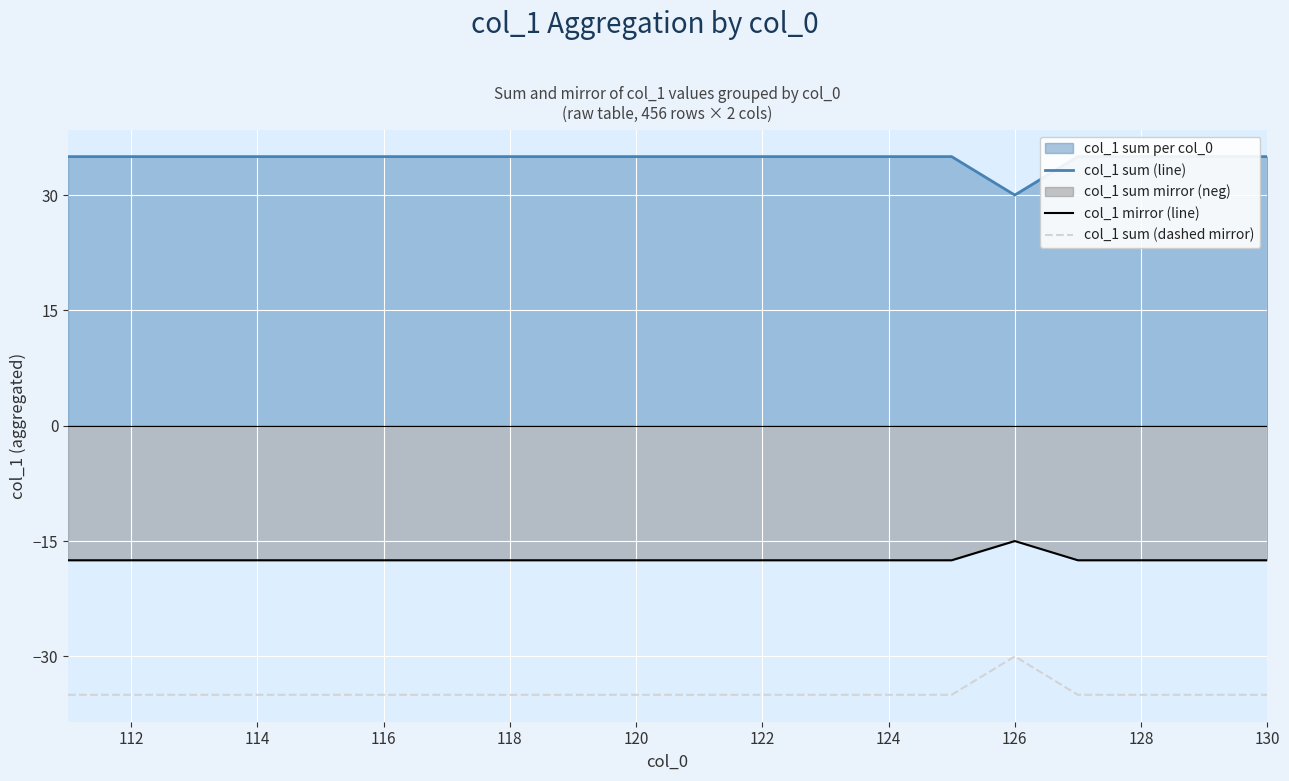

The value of col_1 mirror (line) at 126 is -24.6. True or false?

False